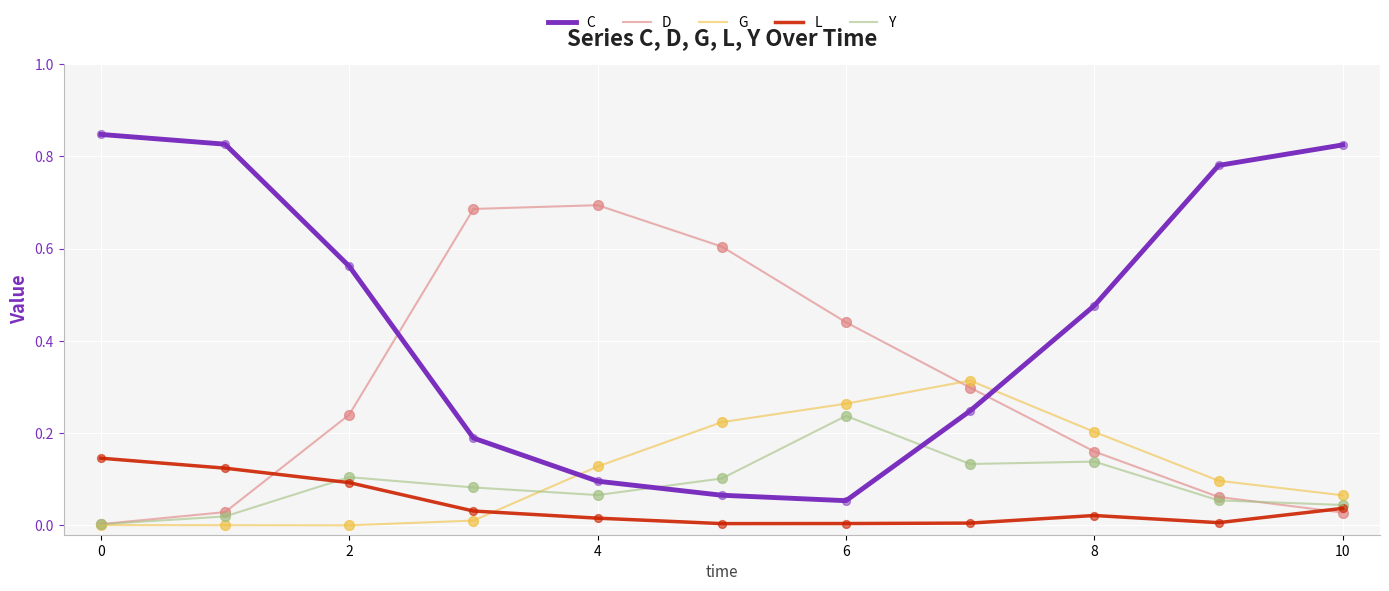

At how many categories does at least one series exceed 0?

11